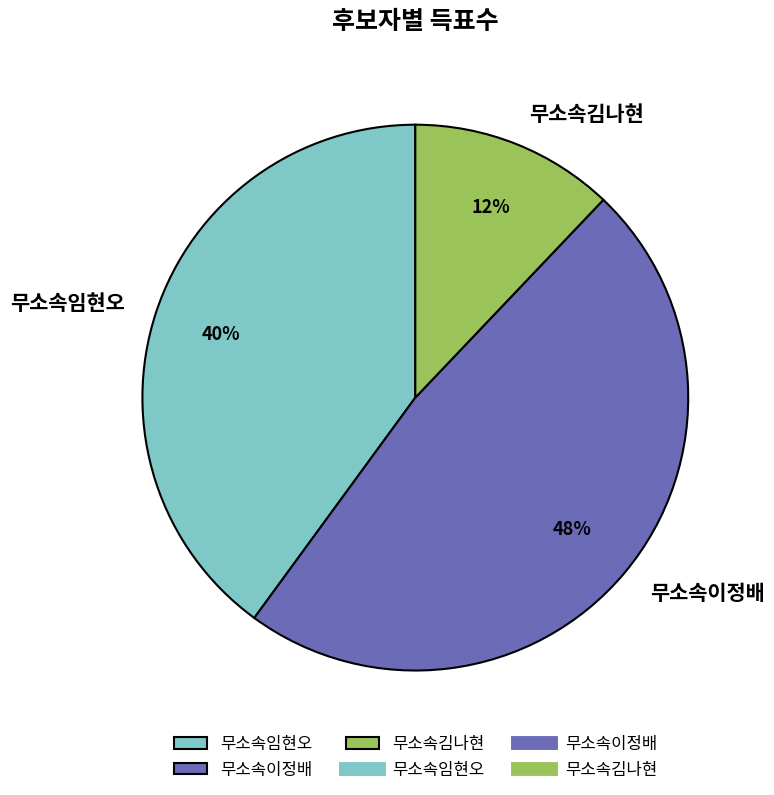

Does any single category account for the majority?

No